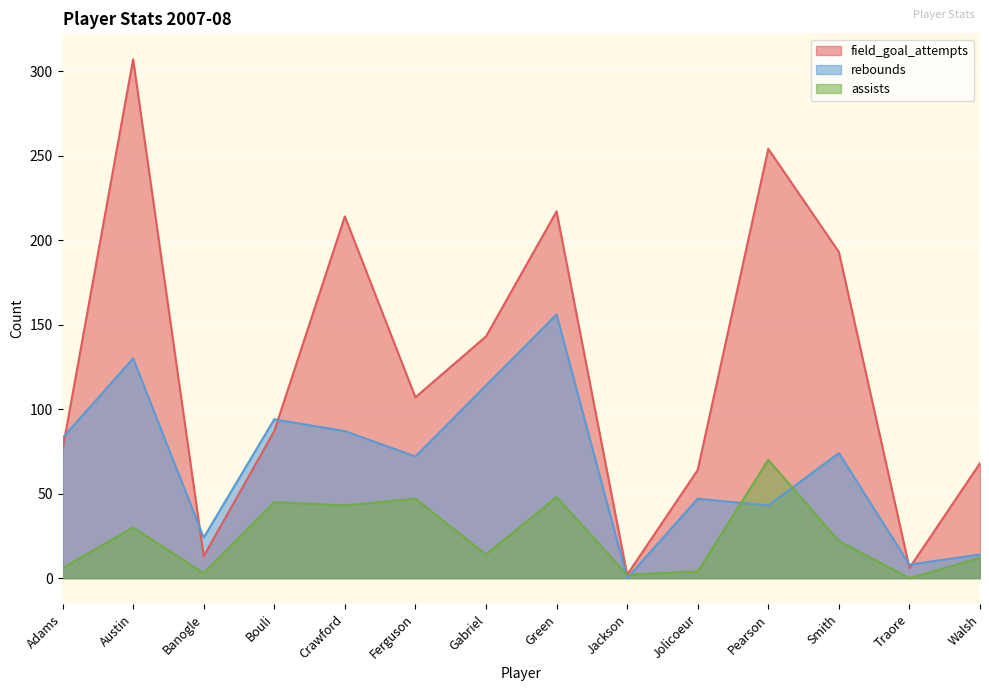

Where is field_goal_attempts nearest to the value 154?

Gabriel